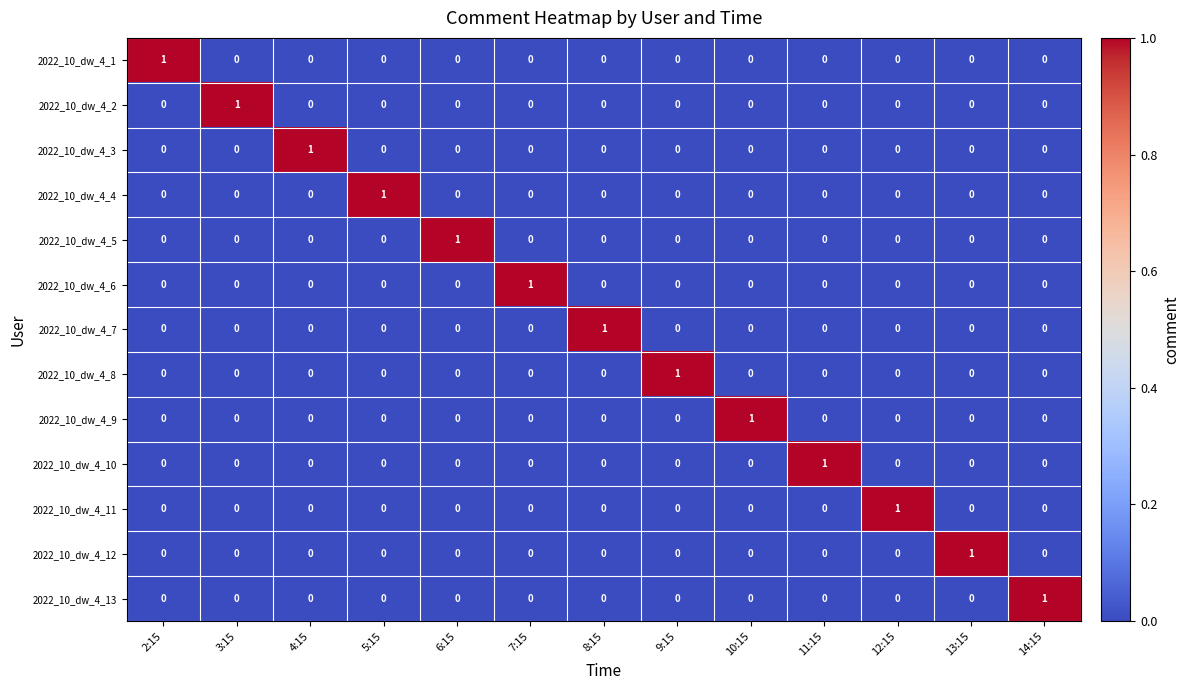

The 2022_10_dw_4_3 series shows 1 at 12:15. True or false?

False